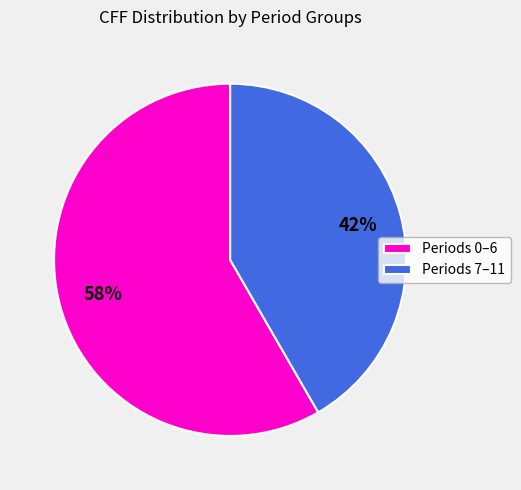

Rank the categories by value from highest to lowest.

Periods 0–6, Periods 7–11